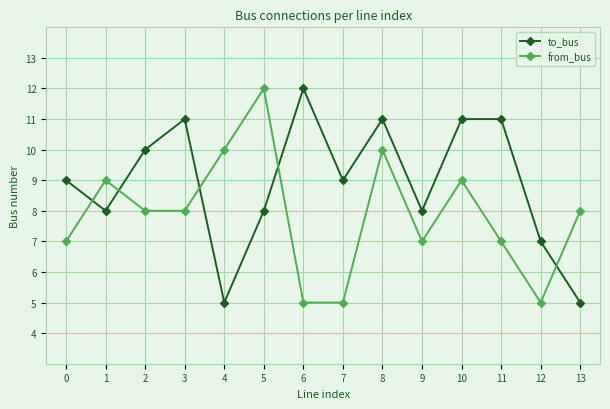

What is the difference between the highest and lowest values at 13?

3